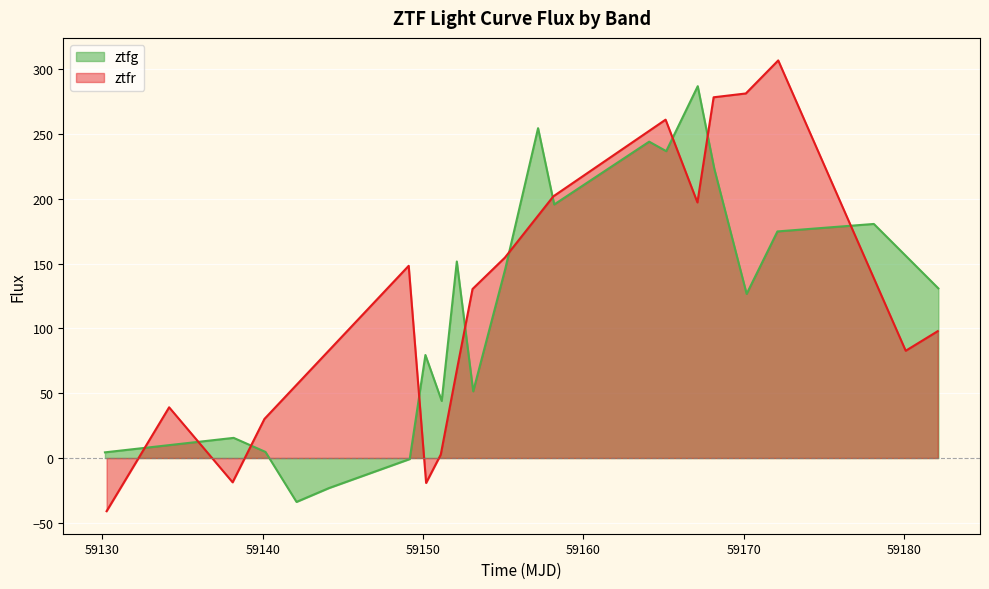

What is the maximum value for ztfg?

286.9